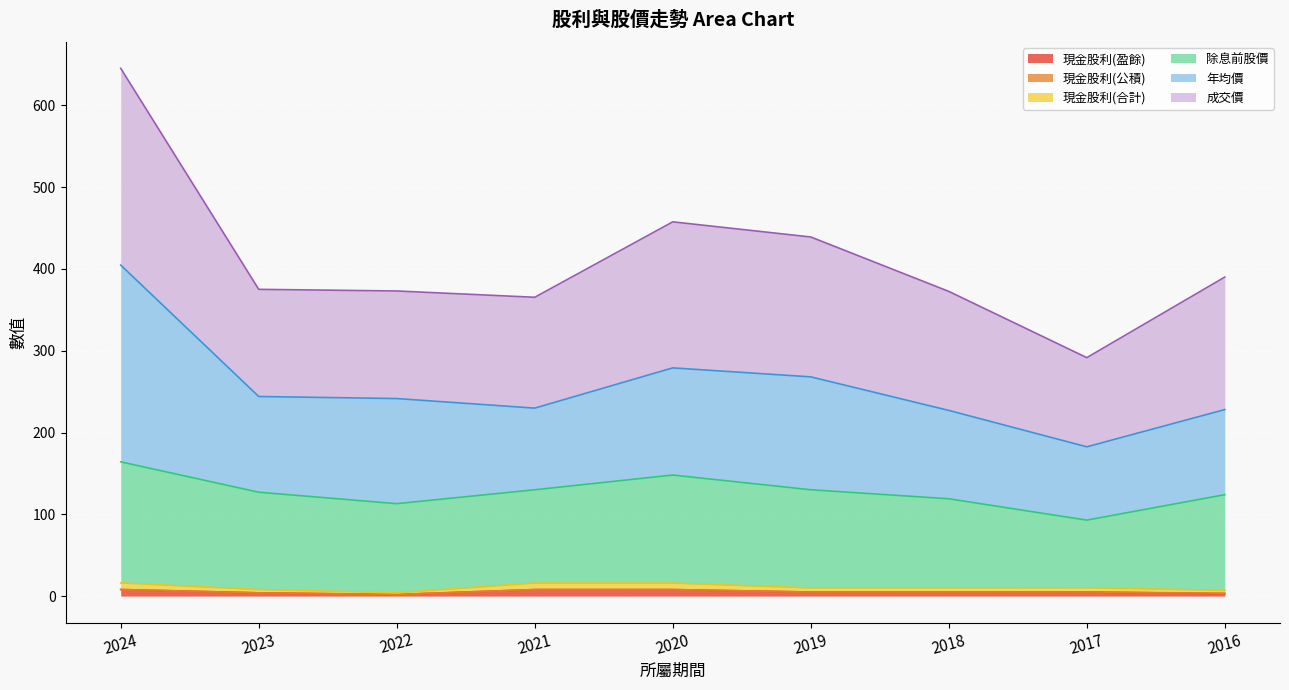

At which category does the chart reach its minimum across all series?

2022